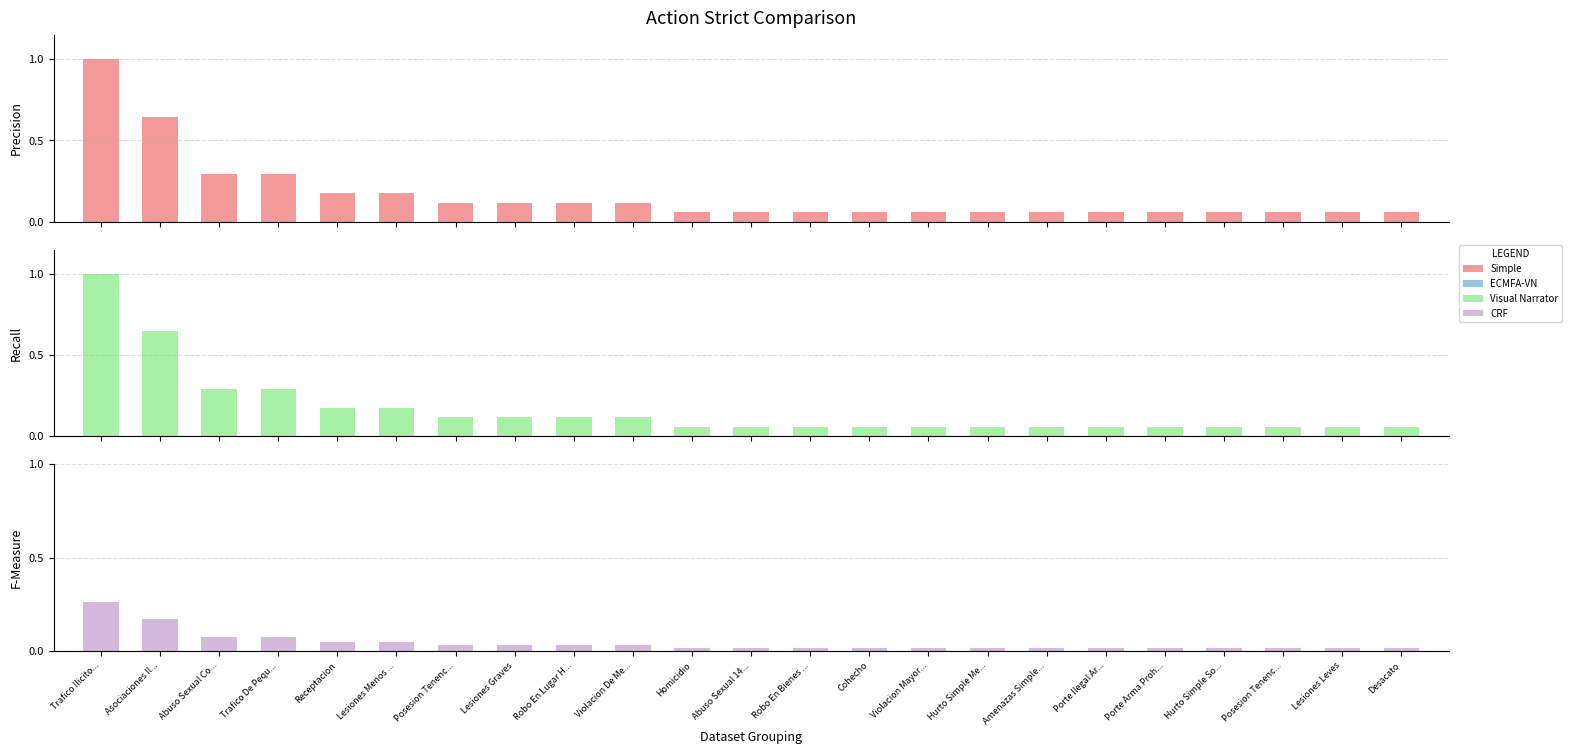

Where is Total (norm) nearest to the value 0?

Homicidio